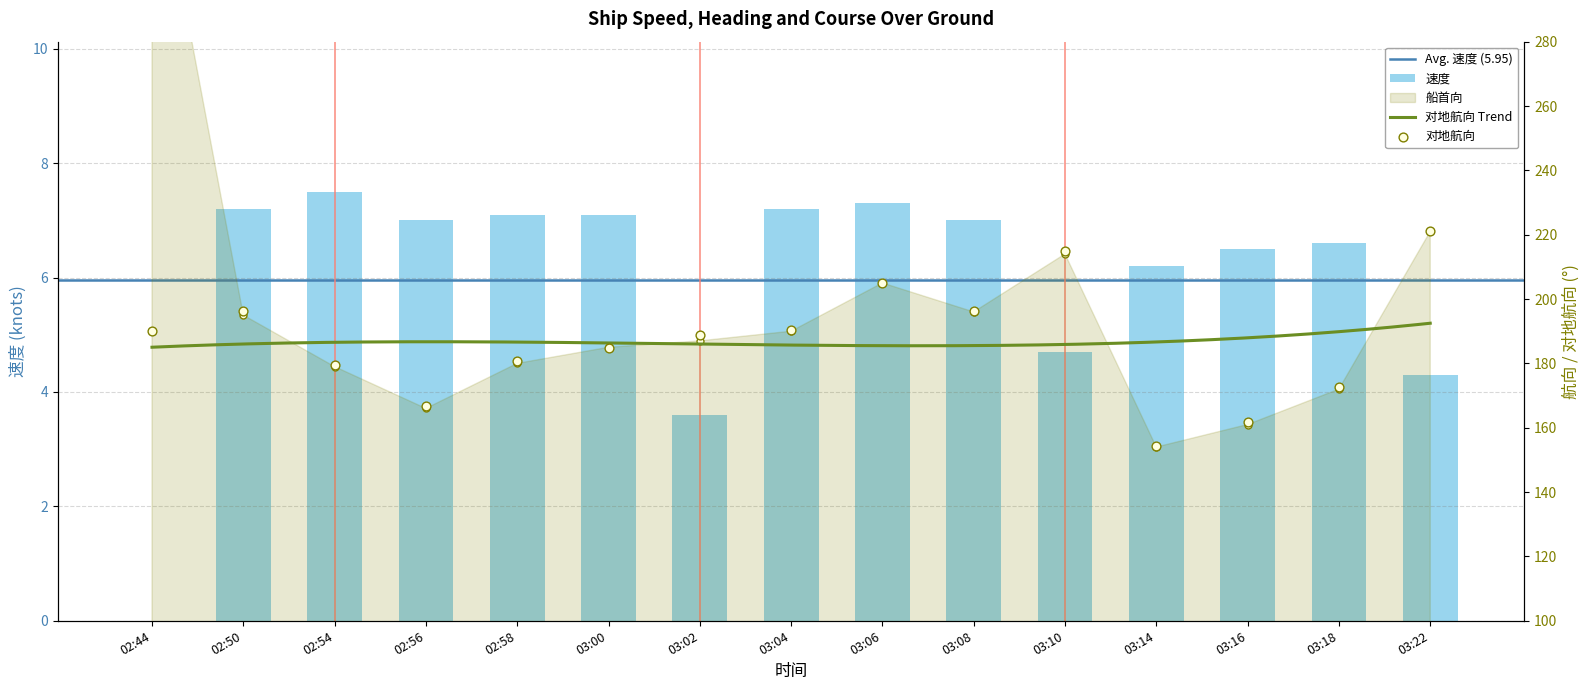

Which series has the largest Y range (max minus min)?

船首向